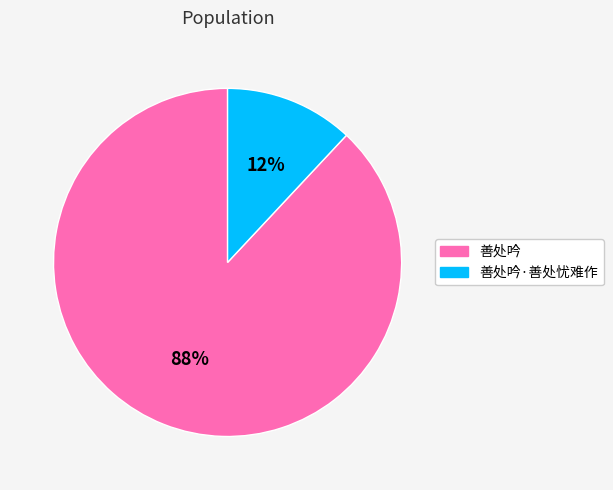

To the nearest percent, what is the combined percentage of 善处吟 and 善处吟·善处忧难作?

100%